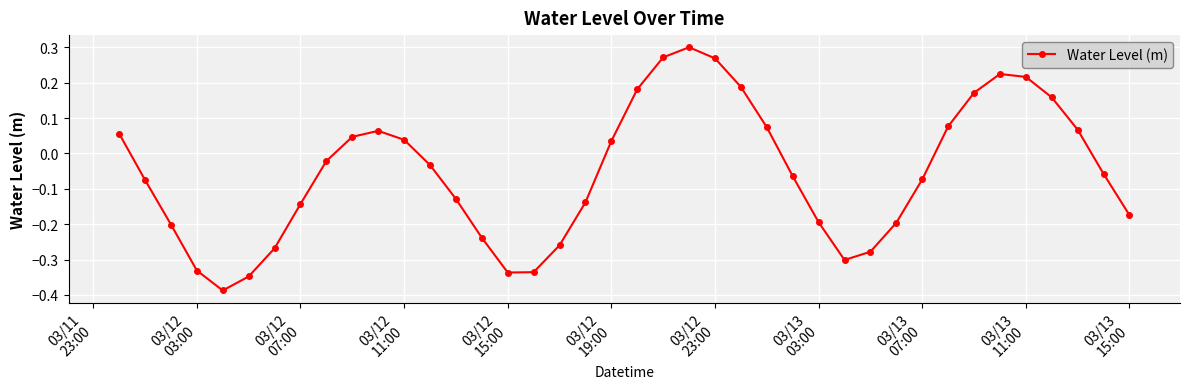

How many interior local valleys (lower than both neighbors) does the data have?

3